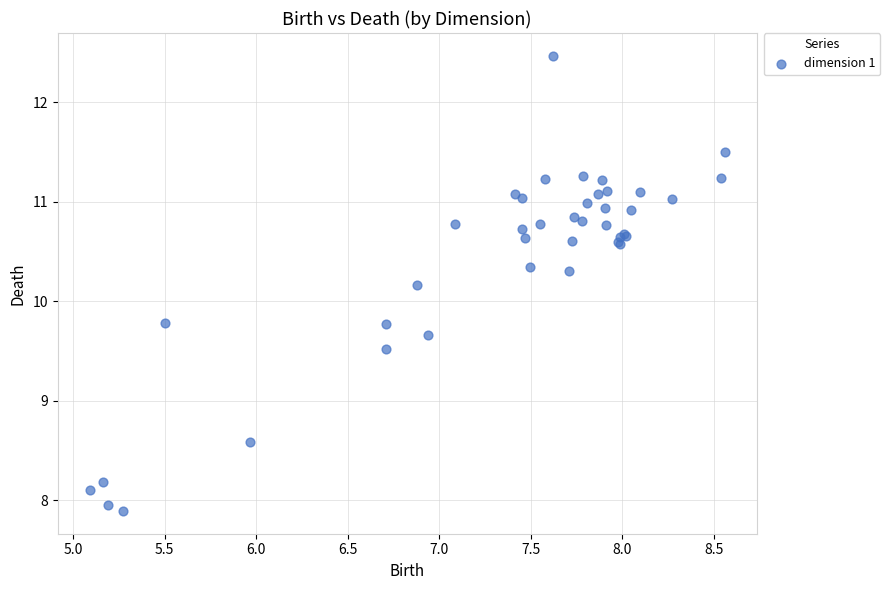

What Y value in the scatter plot is closest to 10?

10.2